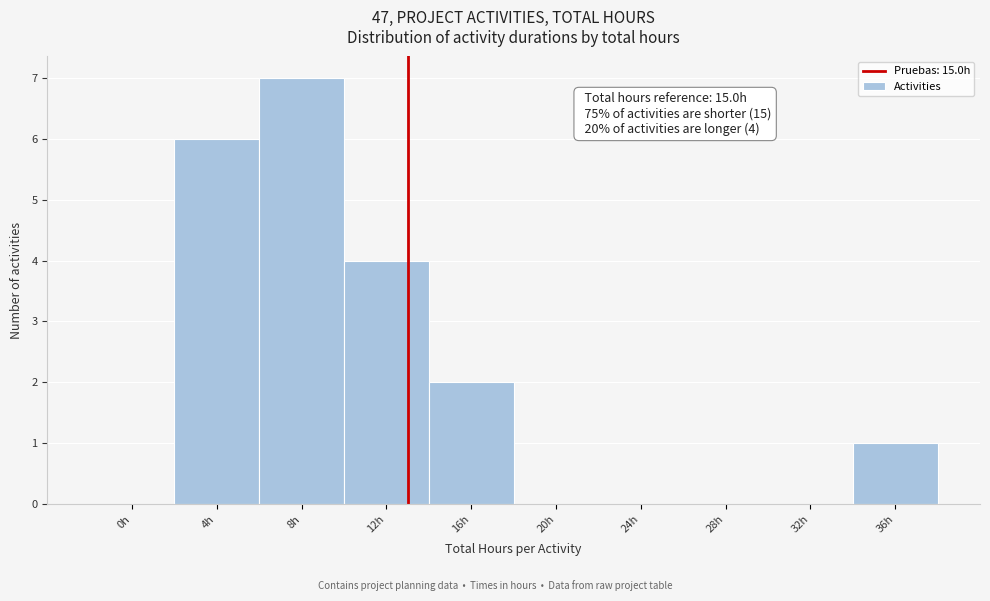

Reading left to right, extract all data points from this chart.

0h=0	4h=6	8h=7	12h=4	16h=2	20h=0	24h=0	28h=0	32h=0	36h=1